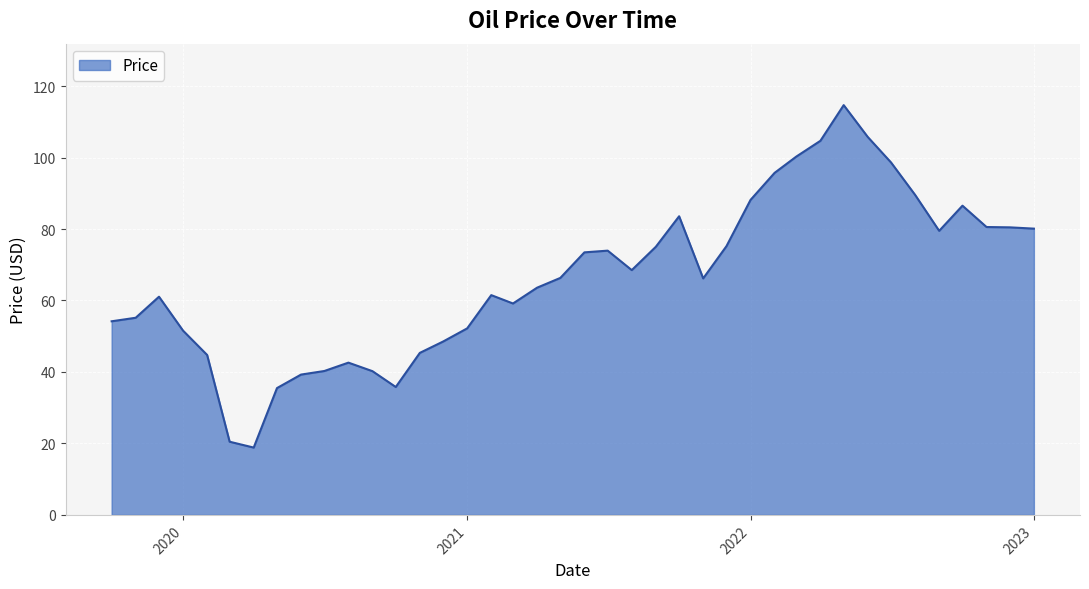

What is the greatest value displayed?

114.7